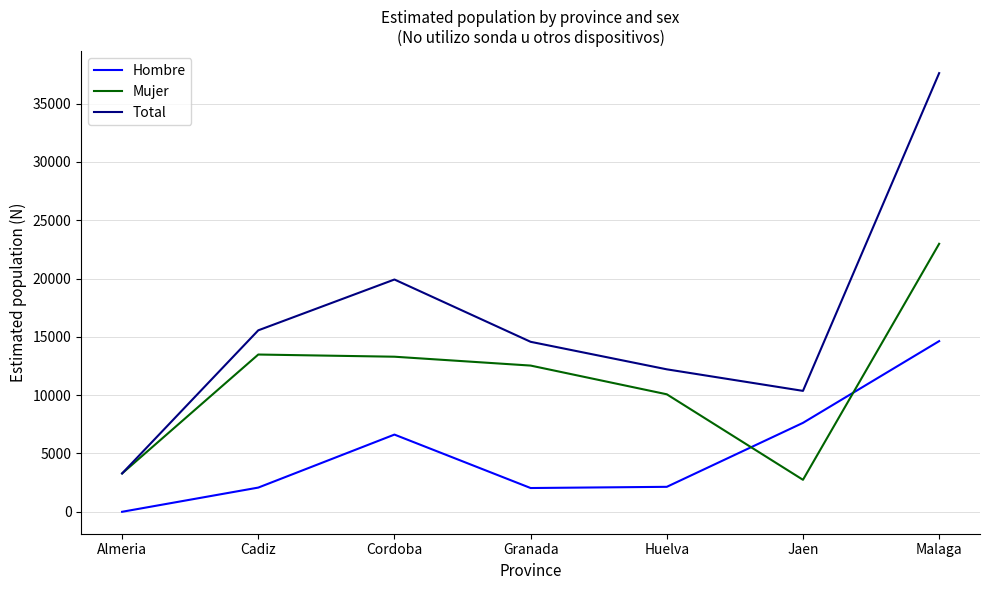

Is it true that Mujer equals 4612 at Huelva?

False